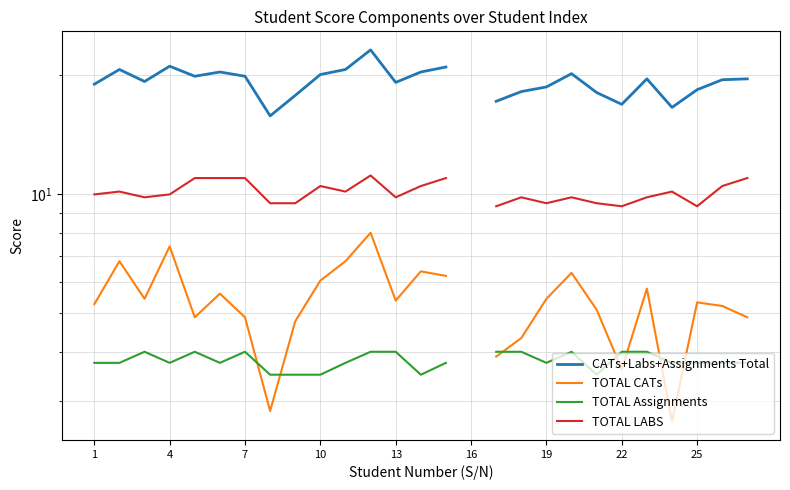

How many values in TOTAL Assignments are above zero?

26